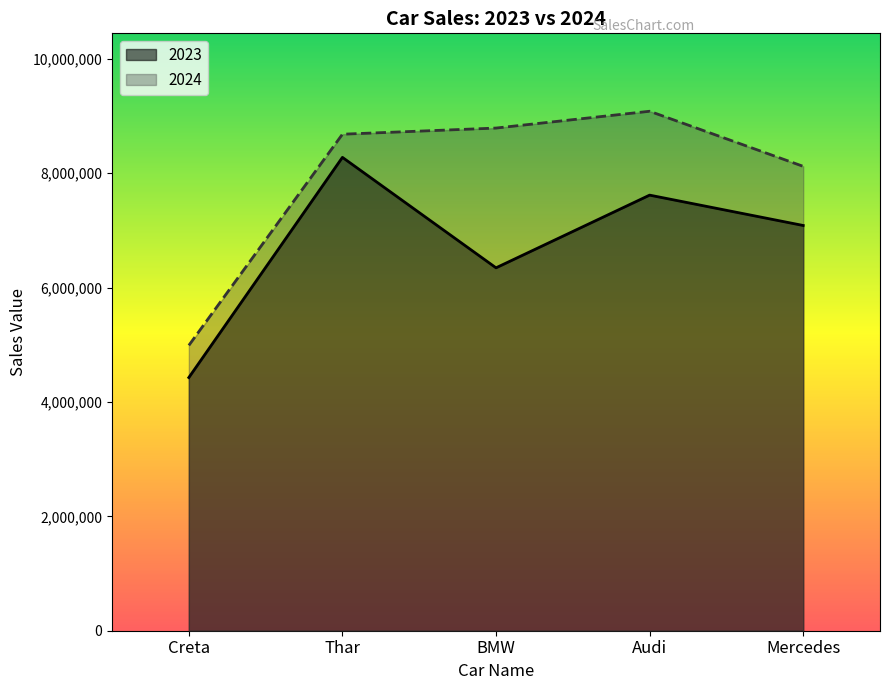

True or false: 2023 has more than 1 points higher than both neighbors.

True